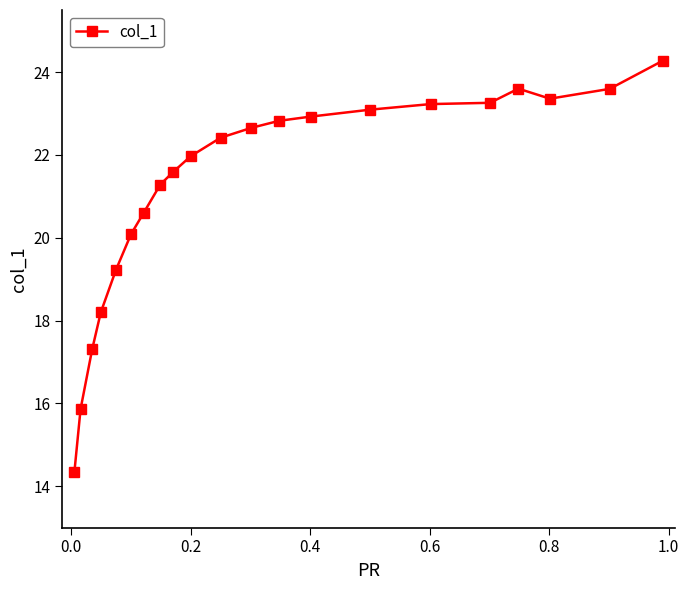

What is the difference between the maximum and minimum values?

9.9